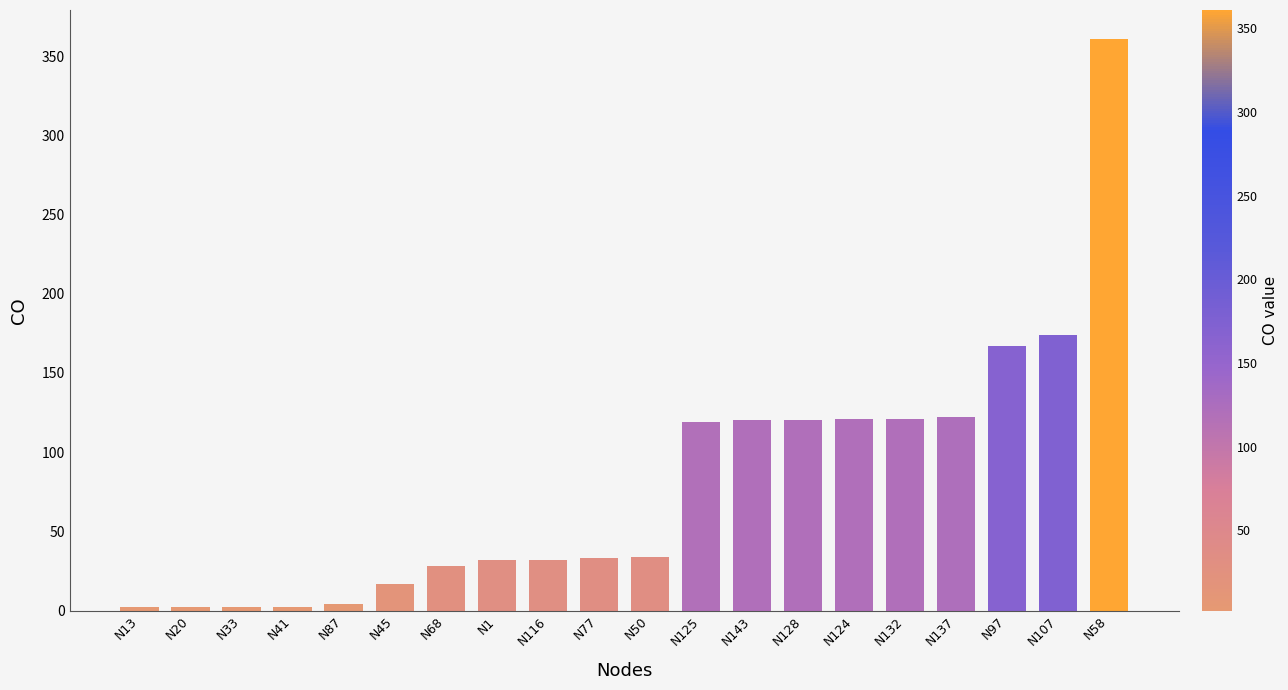

What is the difference between the maximum and minimum values?

359